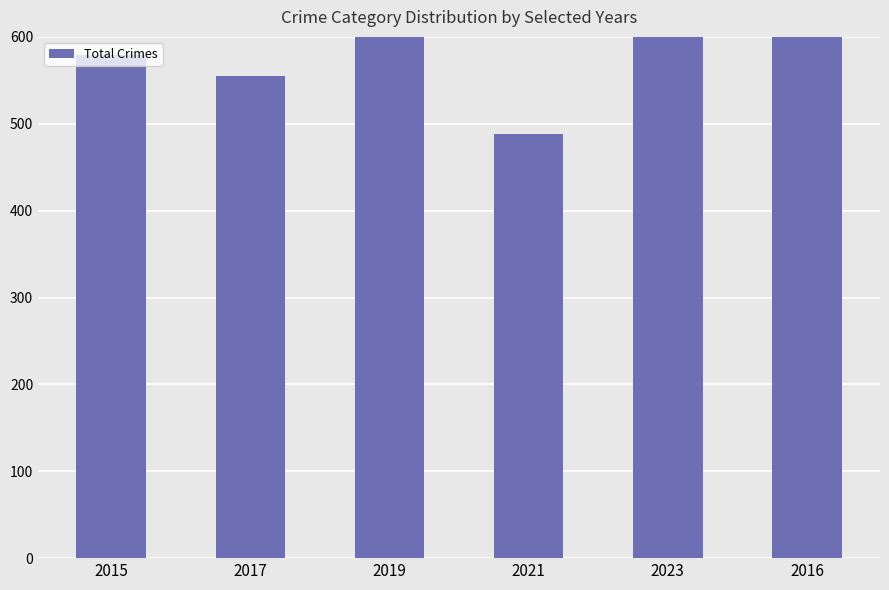

Reading left to right, transcribe all the data shown in this chart.

2015=579	2017=555	2019=619	2021=488	2023=728	2016=635